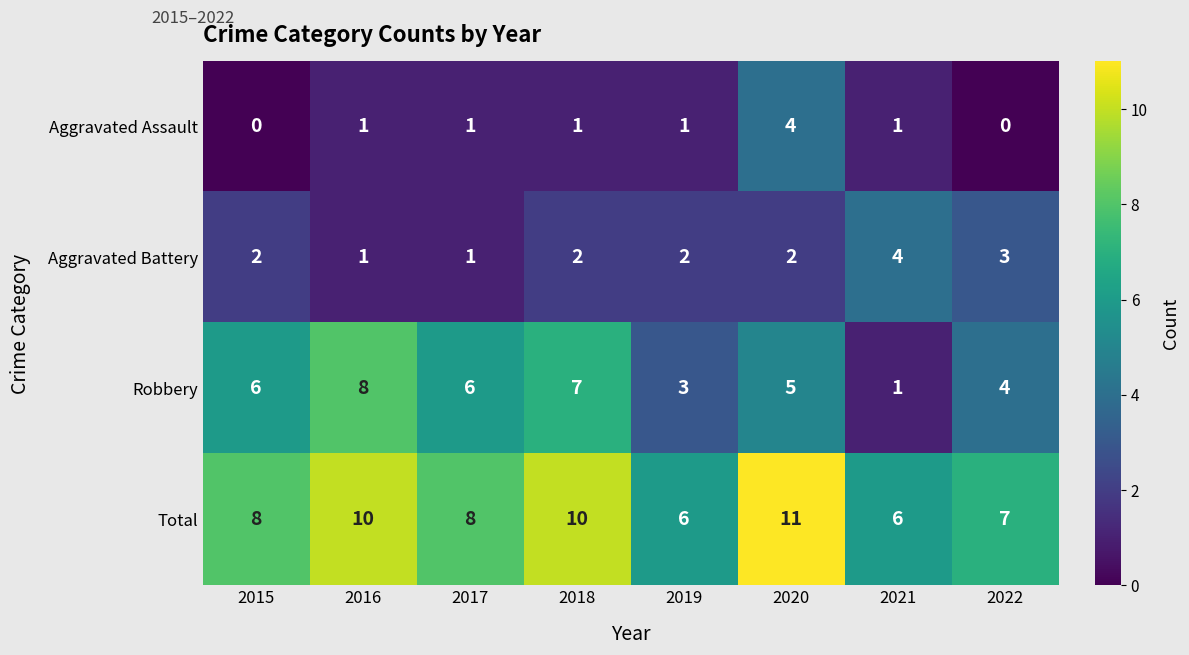

Count the Aggravated Assault values in the range 1 to 2.

5